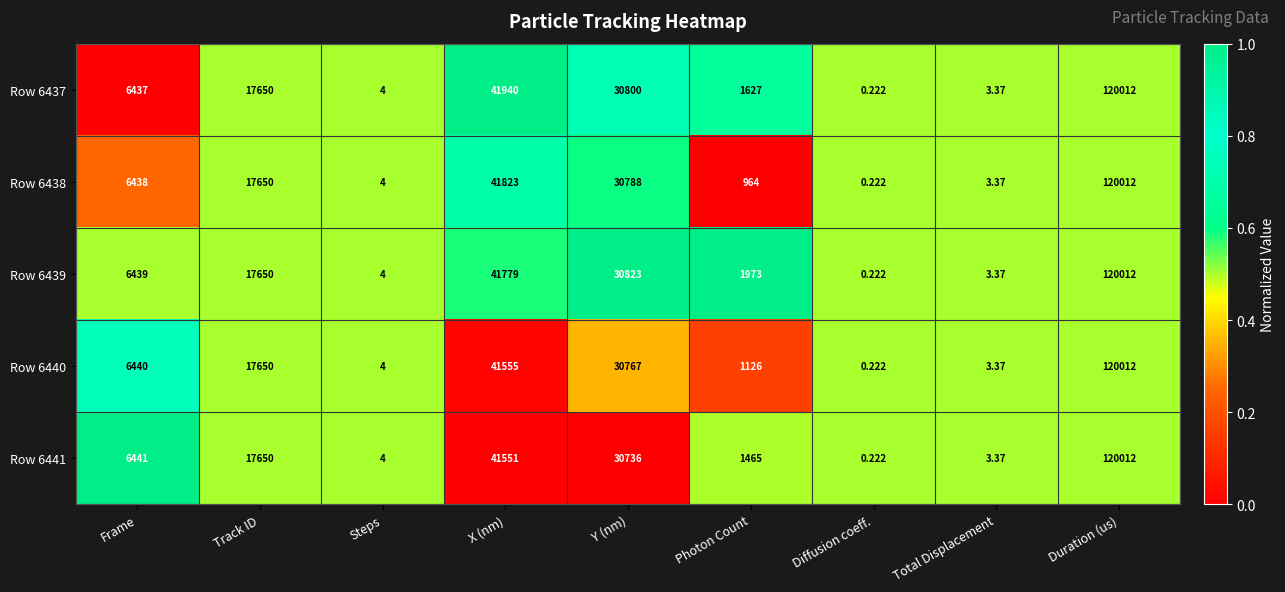

At which label is Row 6437 closest to 60006?

X (nm)